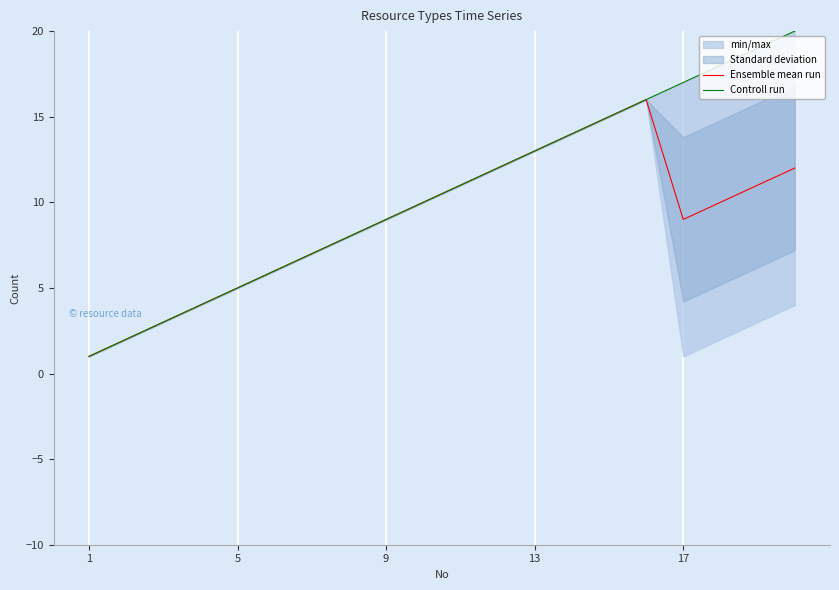

True or false: Ensemble mean run has a value of 9 at 17.

True